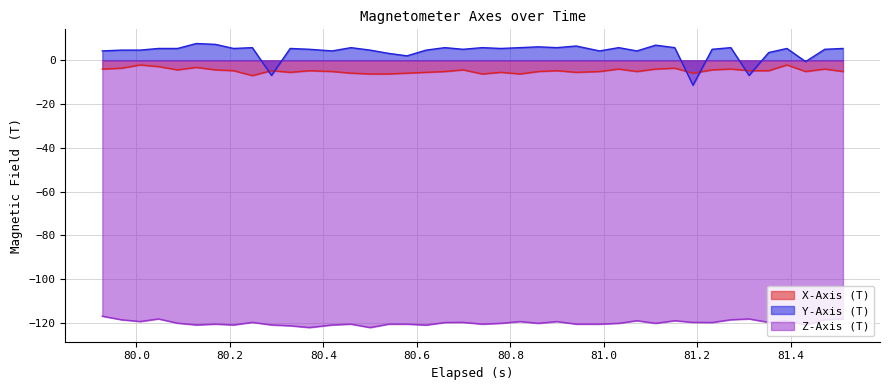

True or false: X-Axis (T) has more than 1 interior local peaks.

True